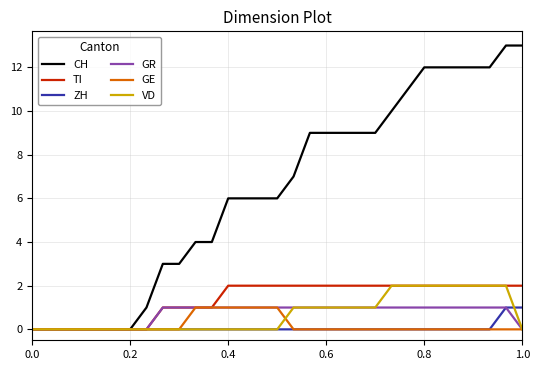

Which series has the widest spread of values?

CH